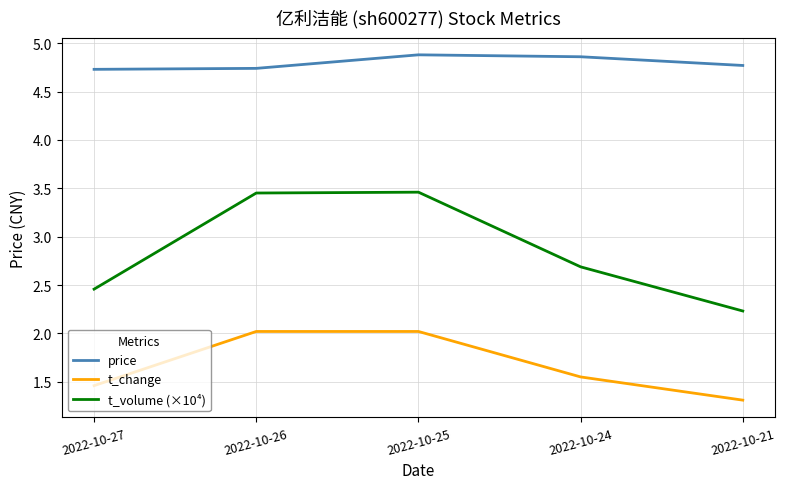

What is the average value of the price series?

4.8